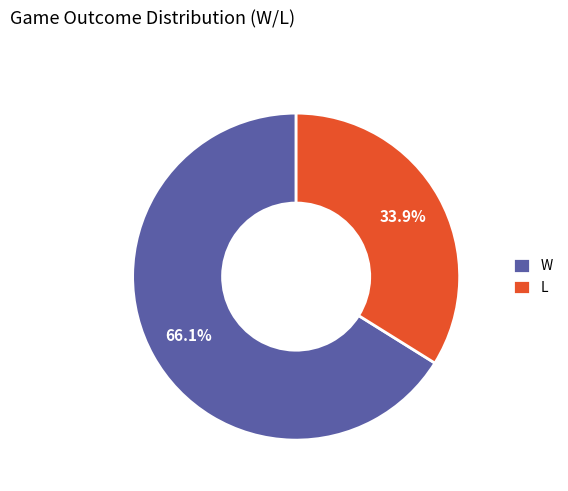

To the nearest percent, what is the difference between the largest and smallest slice percentages?

32%